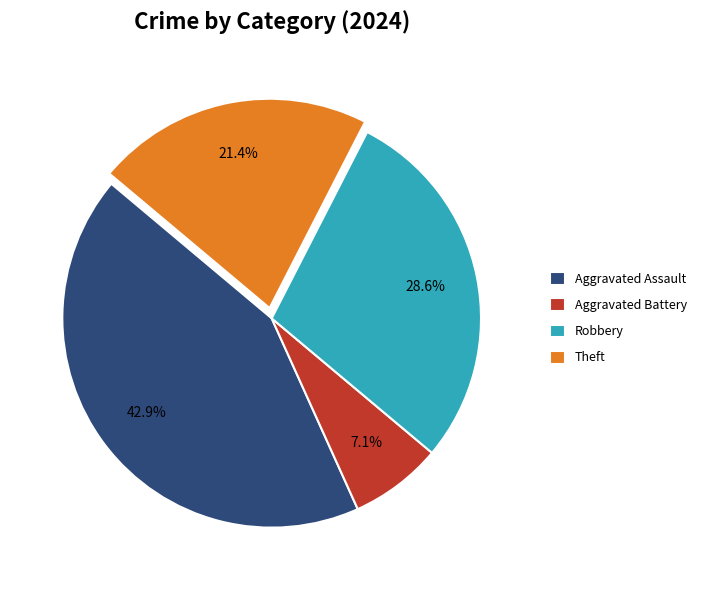

To the nearest percent, what is the average slice percentage?

25%